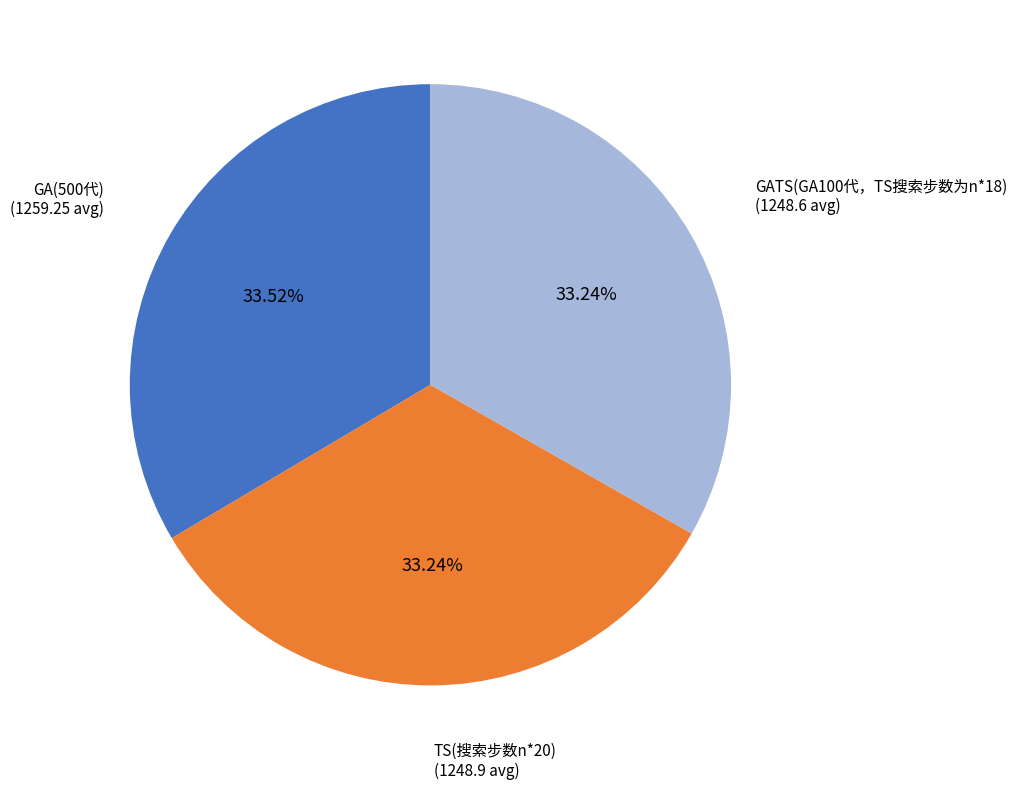

Count the number of slices in the pie.

3